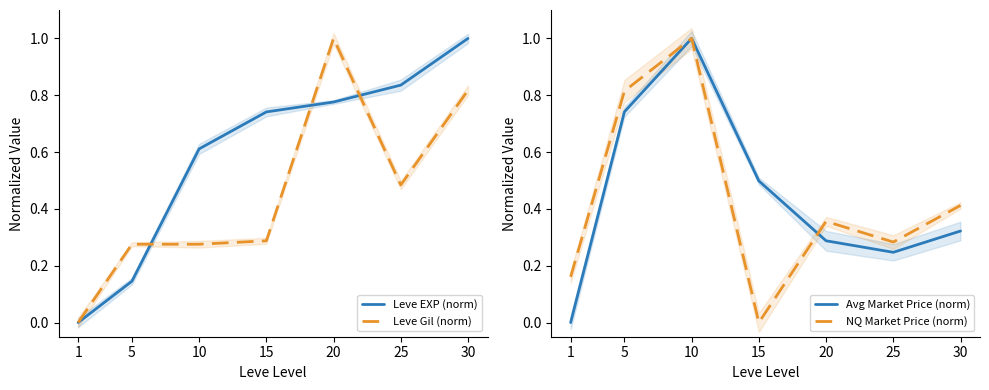

How many Leve EXP (norm) values are between 0 and 1?

7